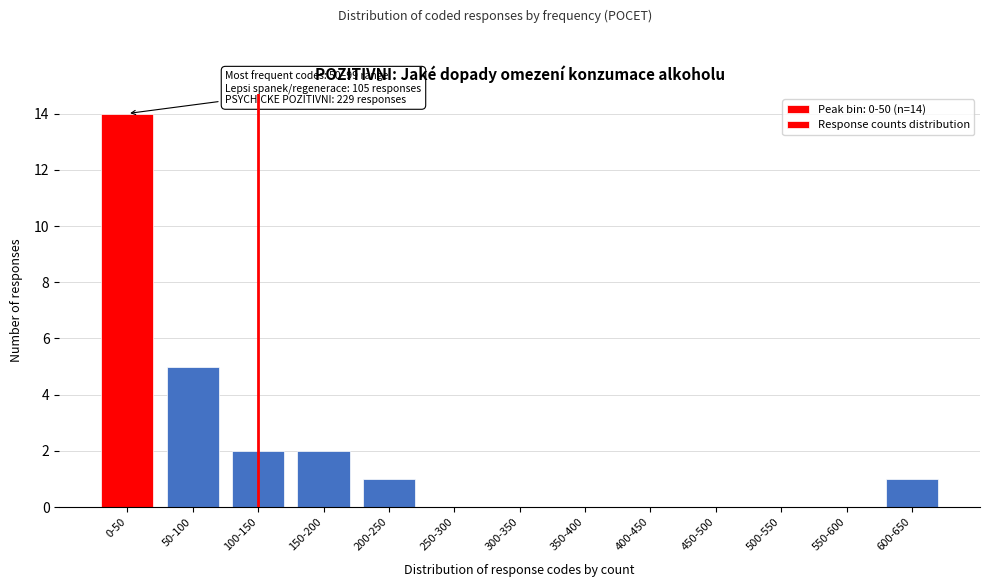

Reading left to right, extract all data points from this chart.

0-50=14	50-100=5	100-150=2	150-200=2	200-250=1	250-300=0	300-350=0	350-400=0	400-450=0	450-500=0	500-550=0	550-600=0	600-650=1